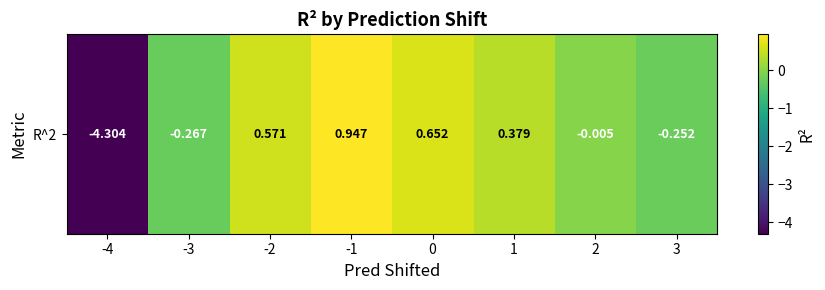

What is the sum of the values at 2 and 0?

0.6